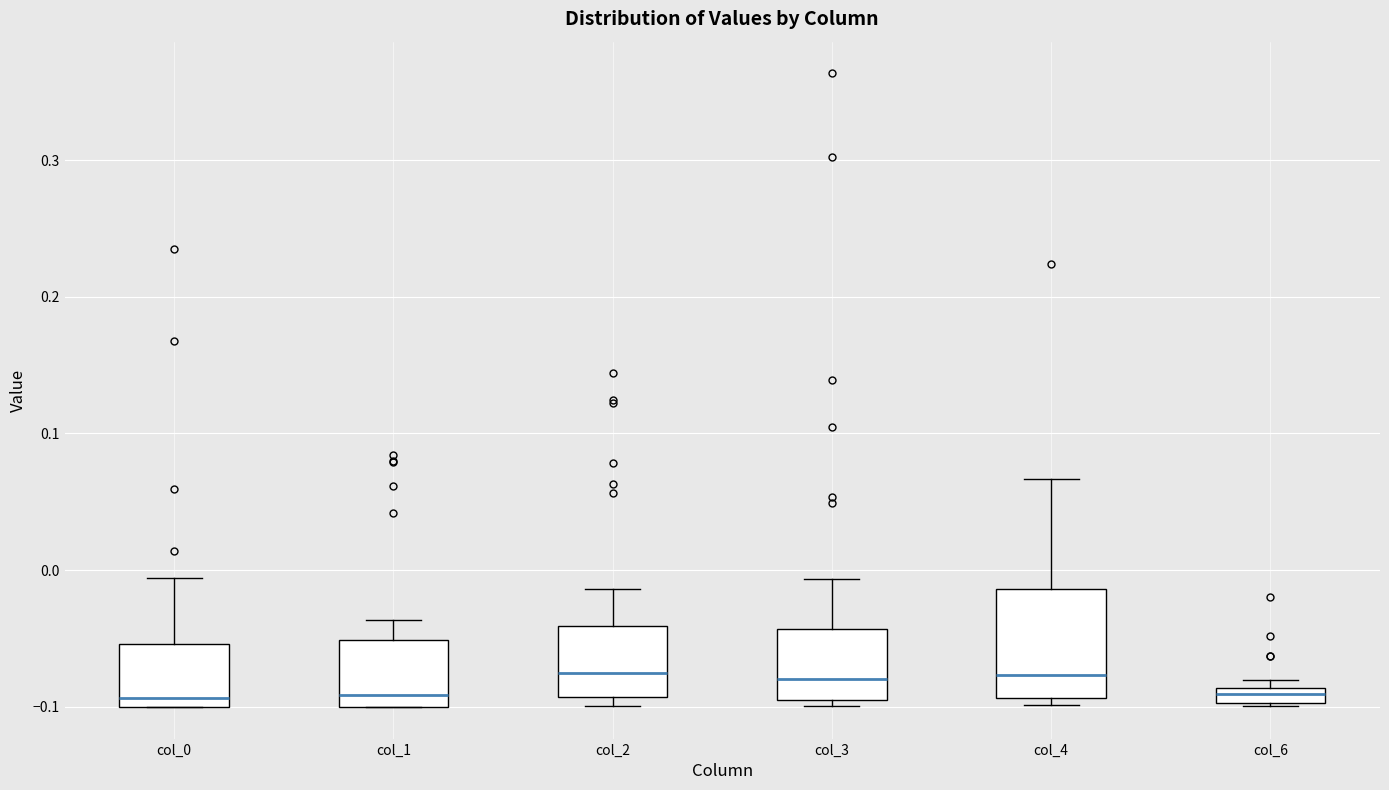

Which box is the tallest, from its lower edge to its upper edge?

col_4